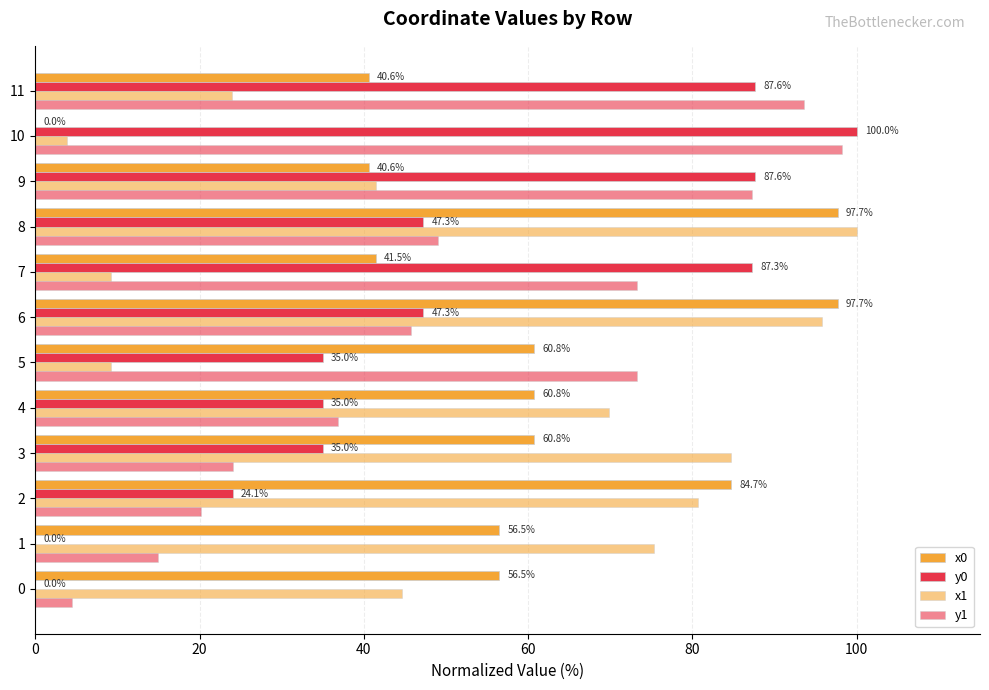

What is the difference between the maximum and minimum values in the y0 series?

100.0